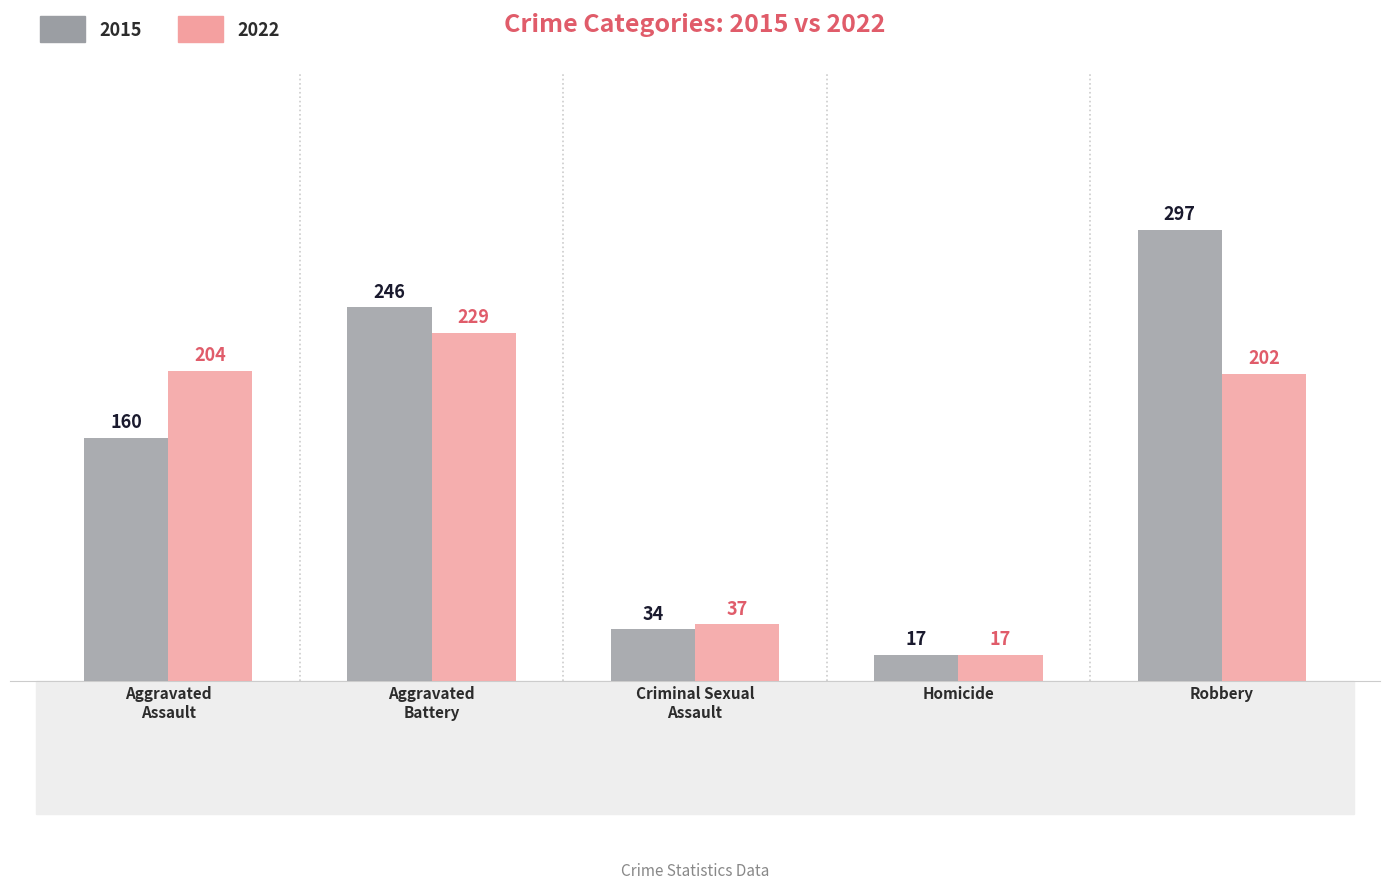

What are all the series names shown in the legend?

2015, 2022